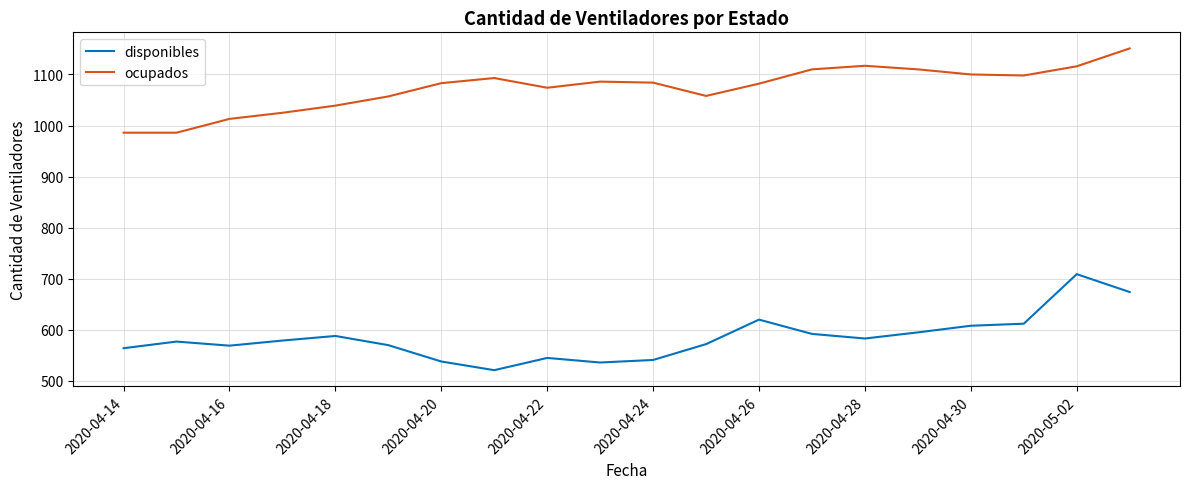

What is the smallest value displayed?

521